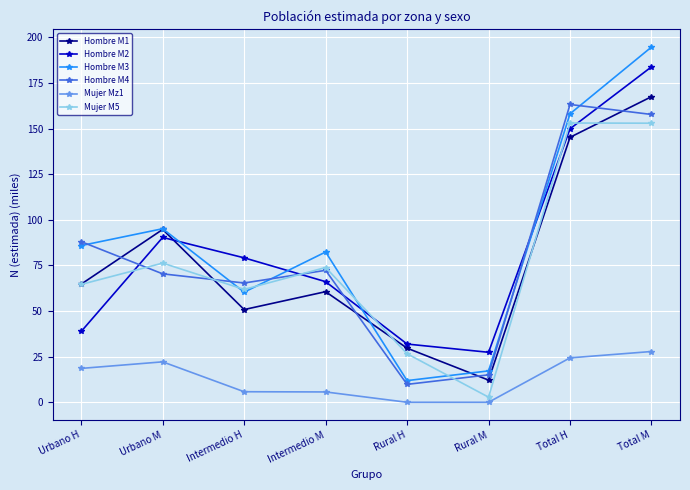

At which label is Mujer M5 closest to 77?

Urbano M